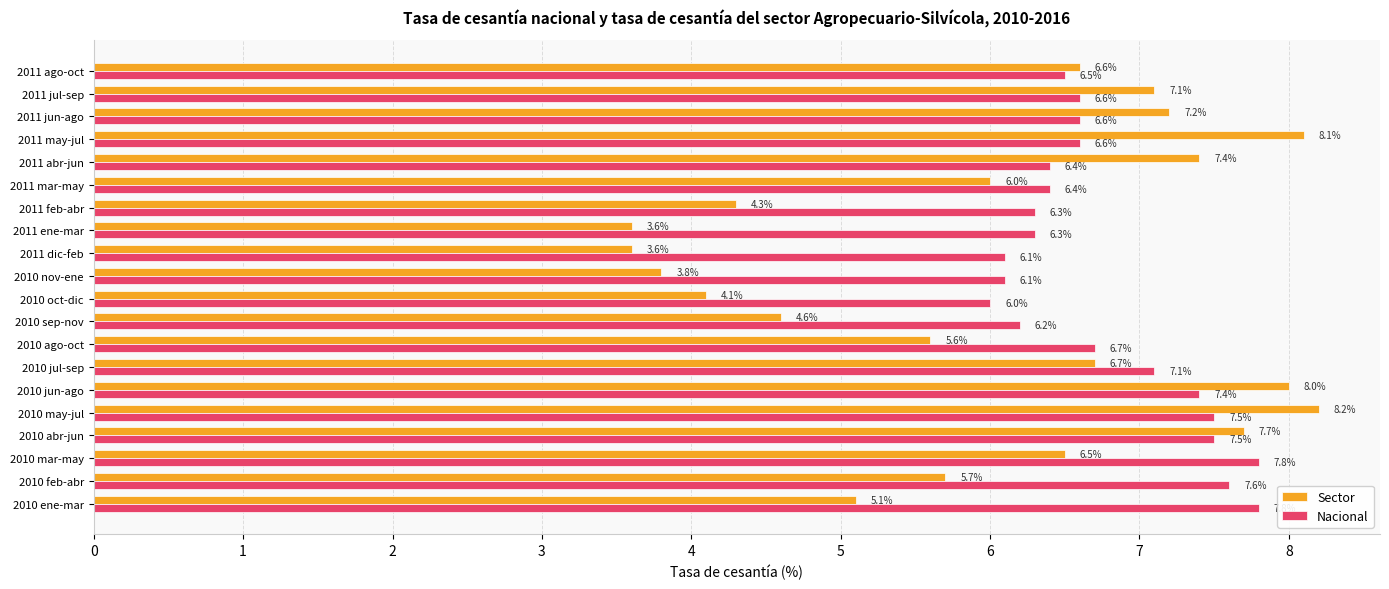

Which series changed the most between 2010 may-jul and 2010 ago-oct?

Sector